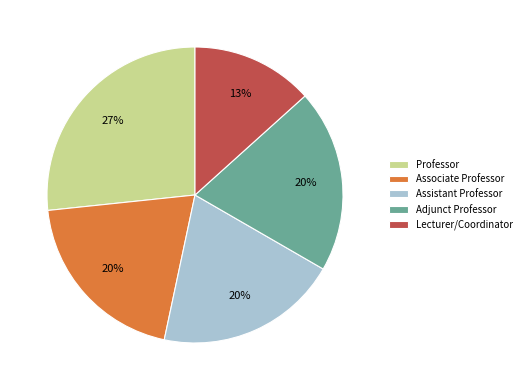

Approximately how many times larger is the value at Adjunct Professor compared to Lecturer/Coordinator?

1.5